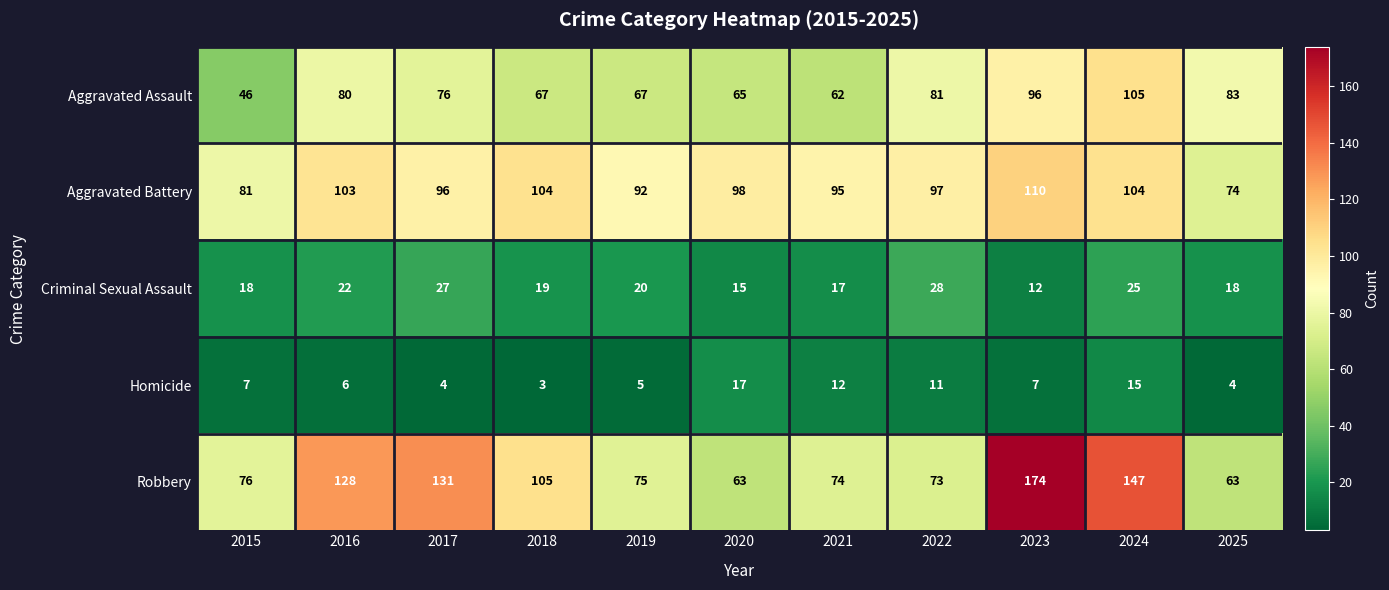

The Homicide series shows 4 at 2017. True or false?

True